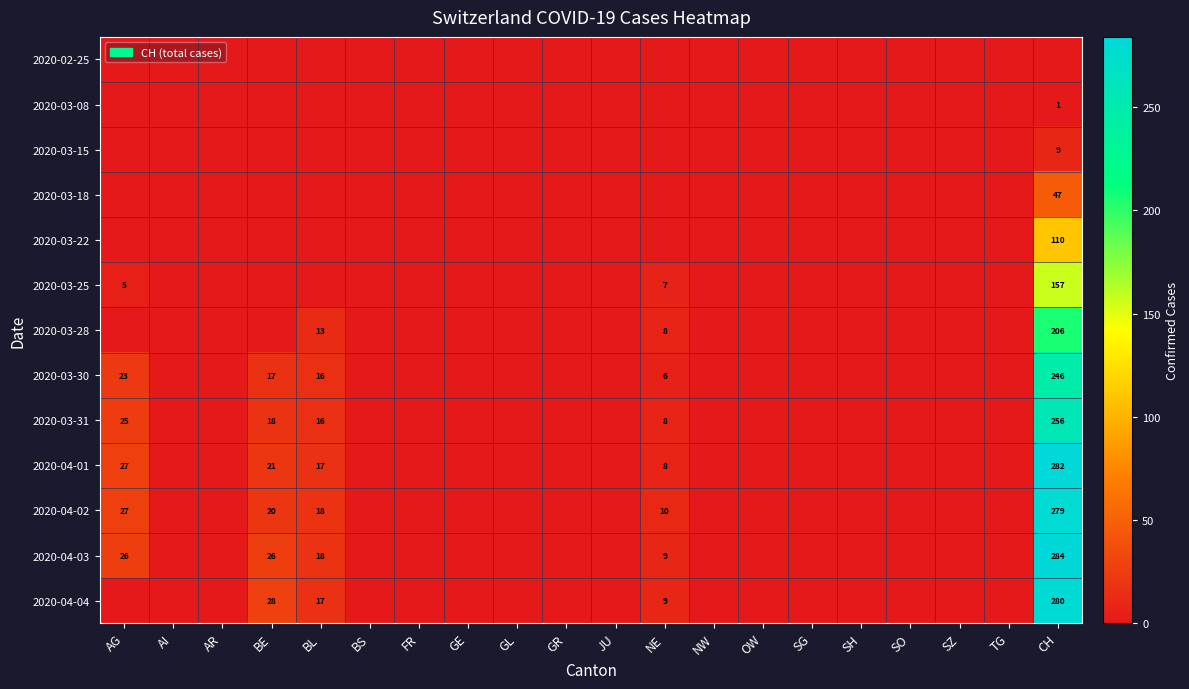

The 2020-04-01 series shows 5 at NE. True or false?

False